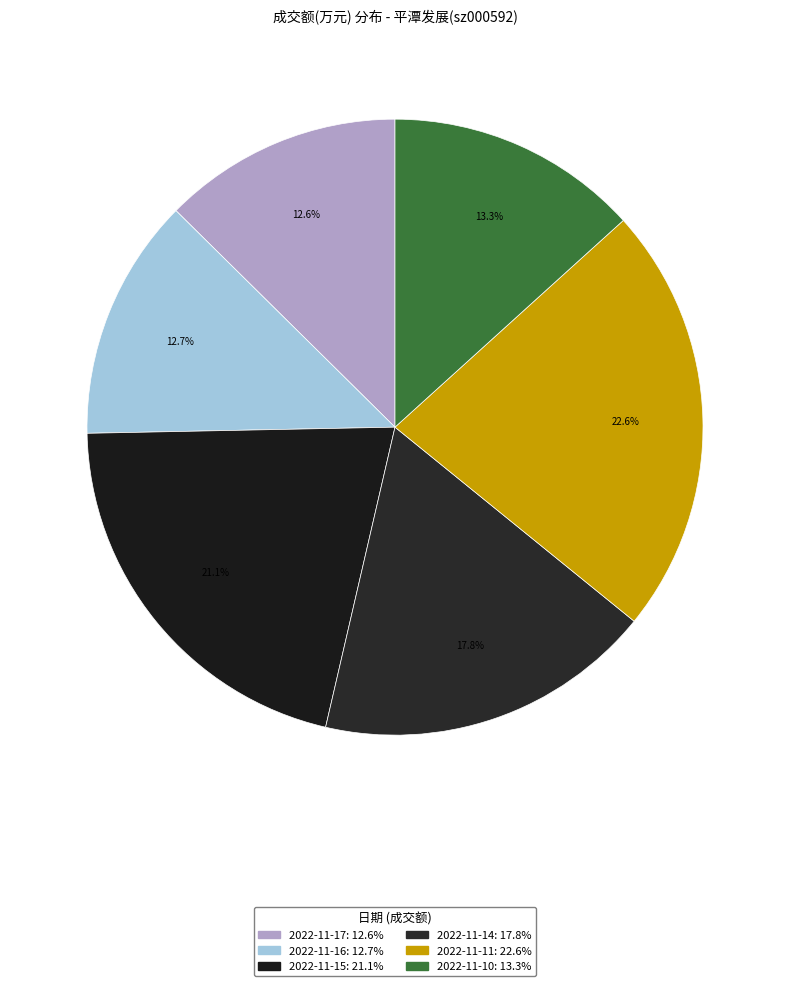

How many segments does this pie chart have?

6